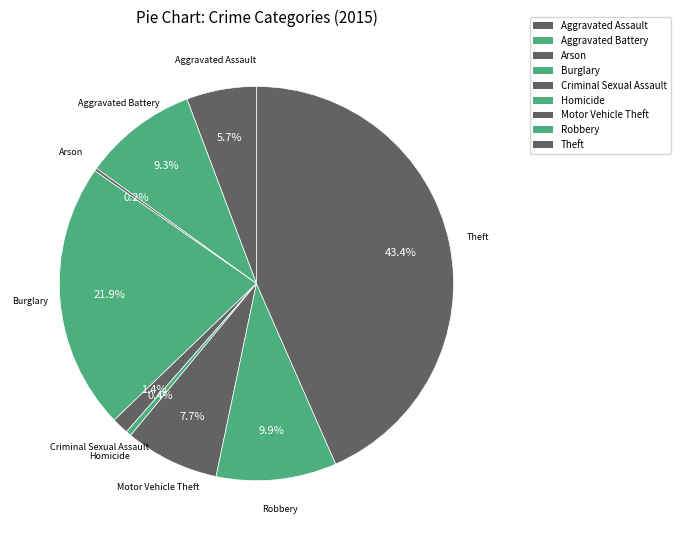

The Theft slice represents 43% of the pie. True or false?

True